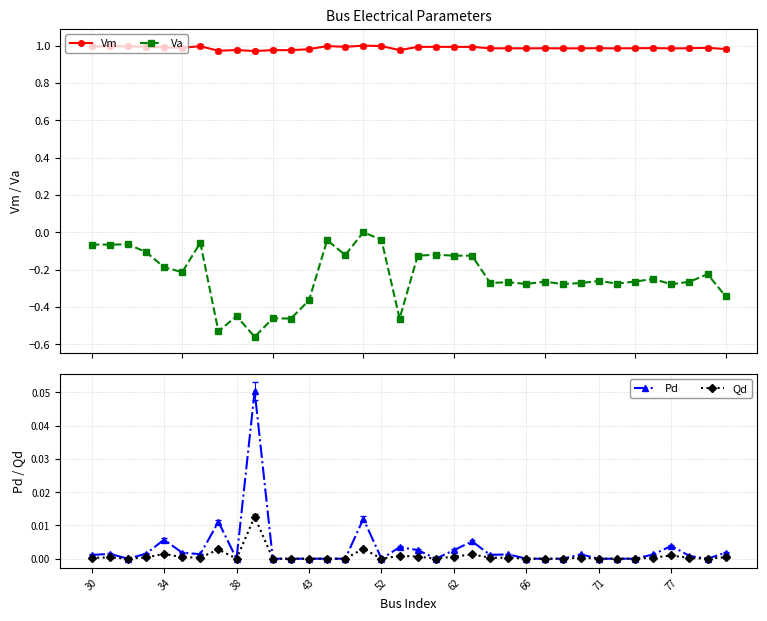

True or false: Vm and Va intersect in this chart.

False